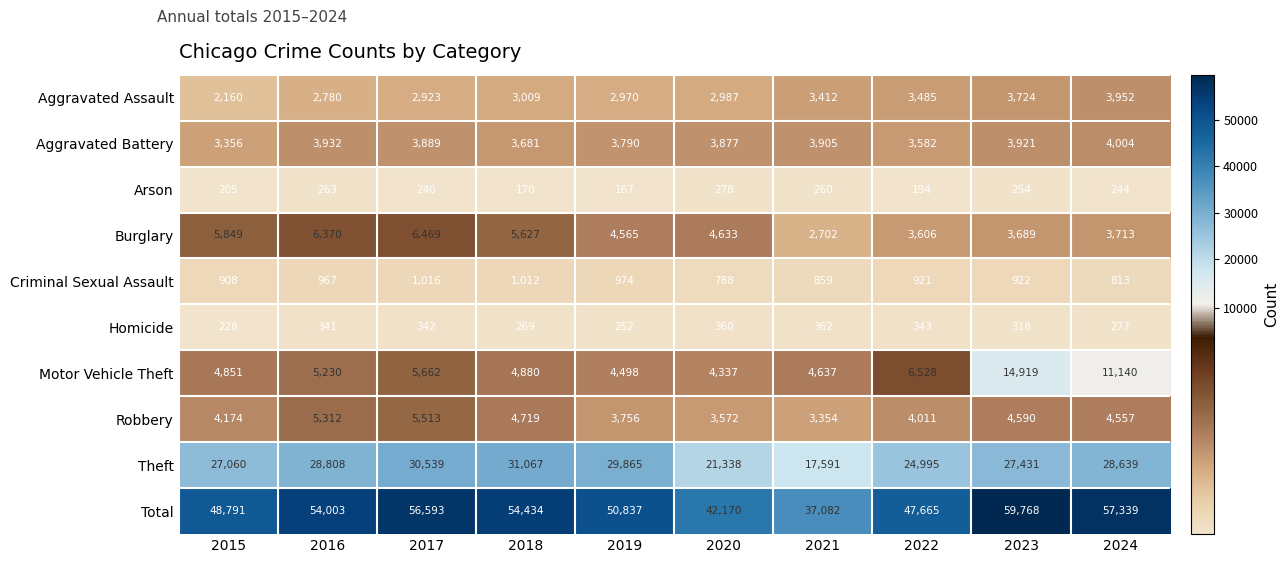

How many distinct data groups are displayed?

10